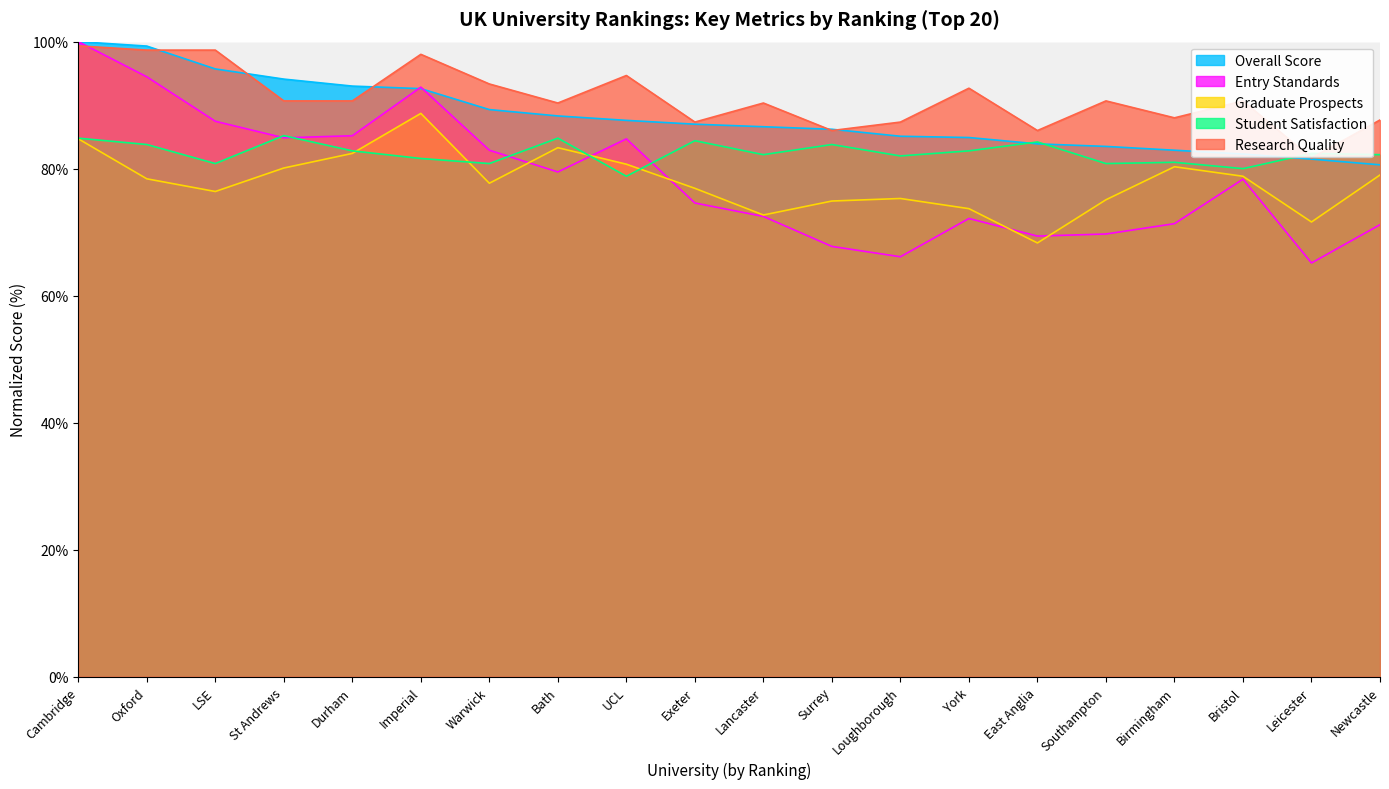

What is the average value of the Student Satisfaction series?

82.5